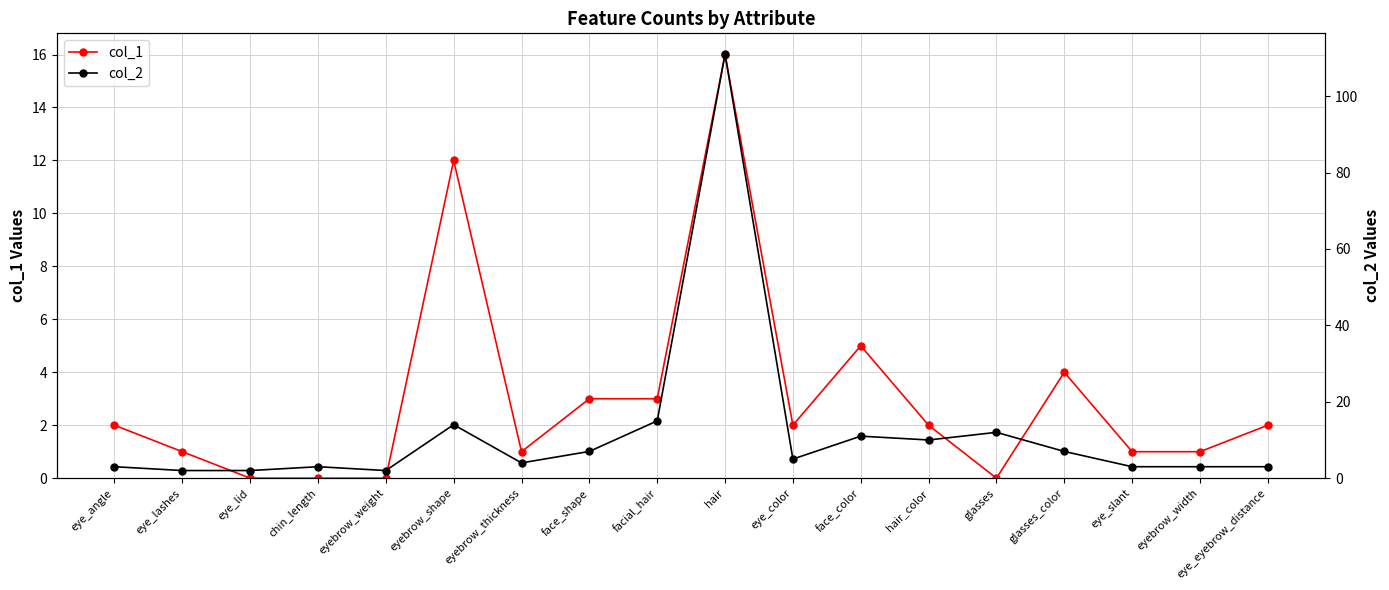

At which category is the sum across all series the highest?

hair